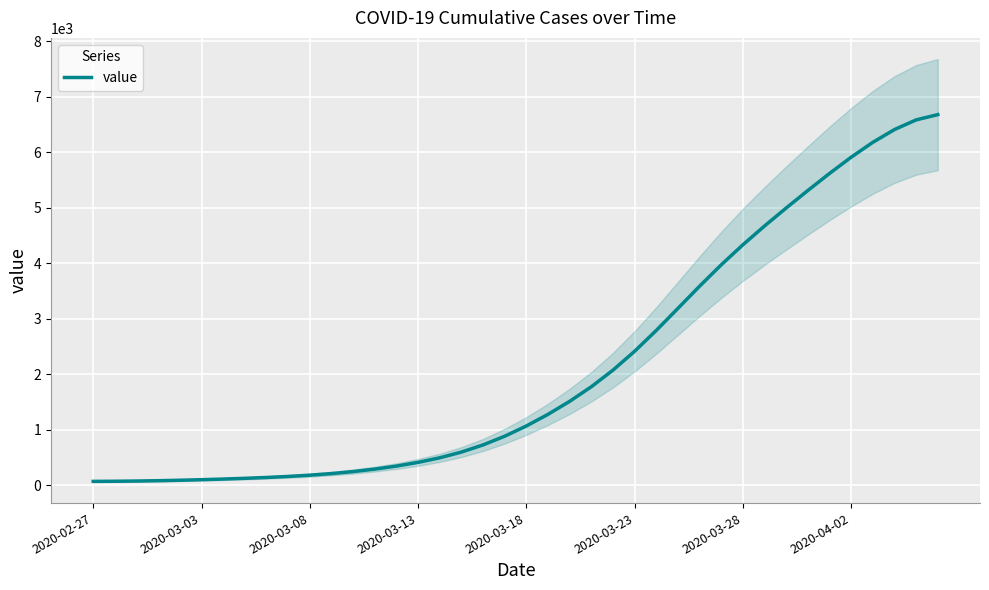

What is the maximum value for value?

6679.8